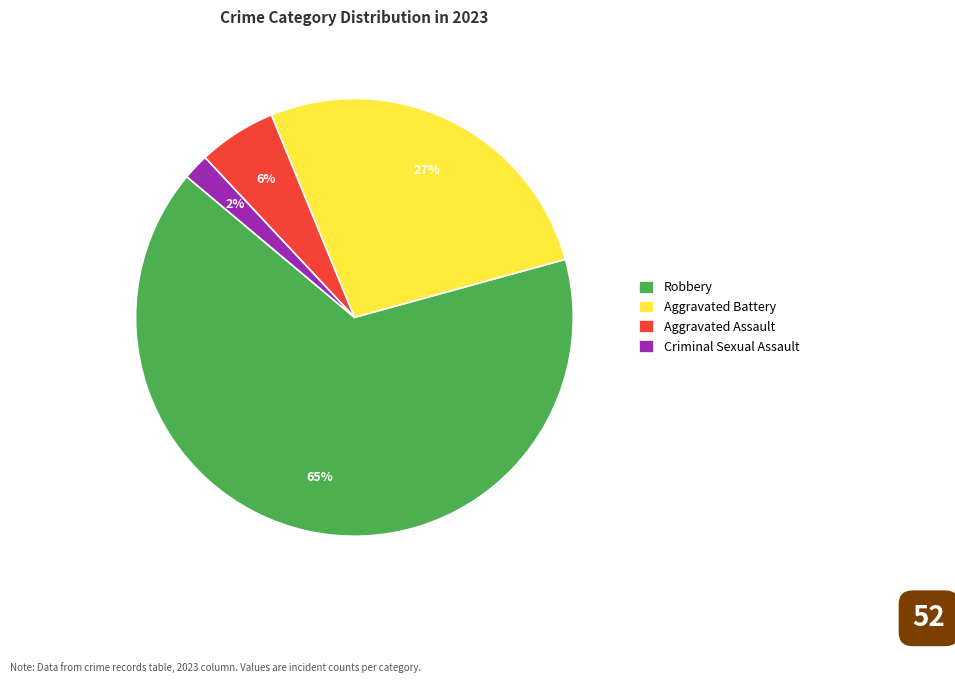

The Criminal Sexual Assault slice represents 2% of the pie. True or false?

True